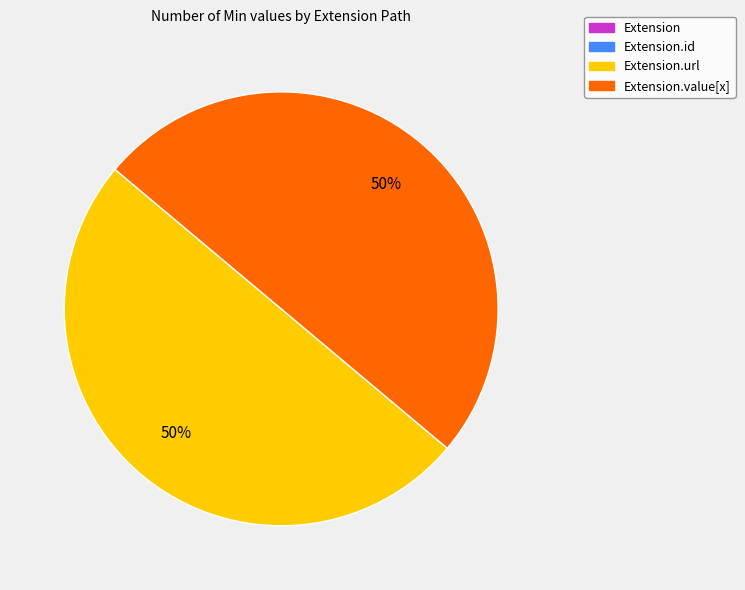

To the nearest percent, what is the average slice percentage?

25%